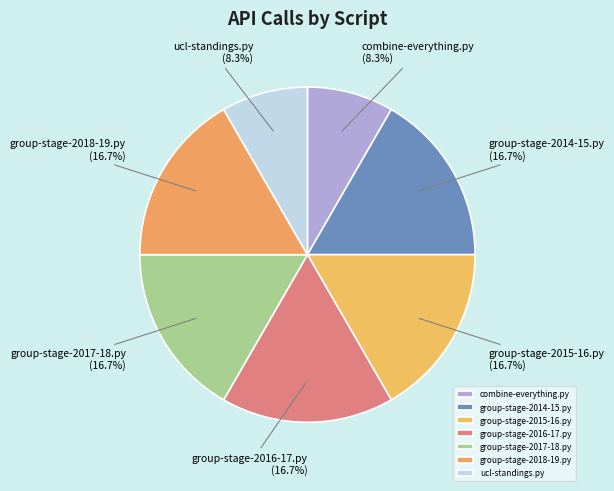

Does any single category account for the majority?

No